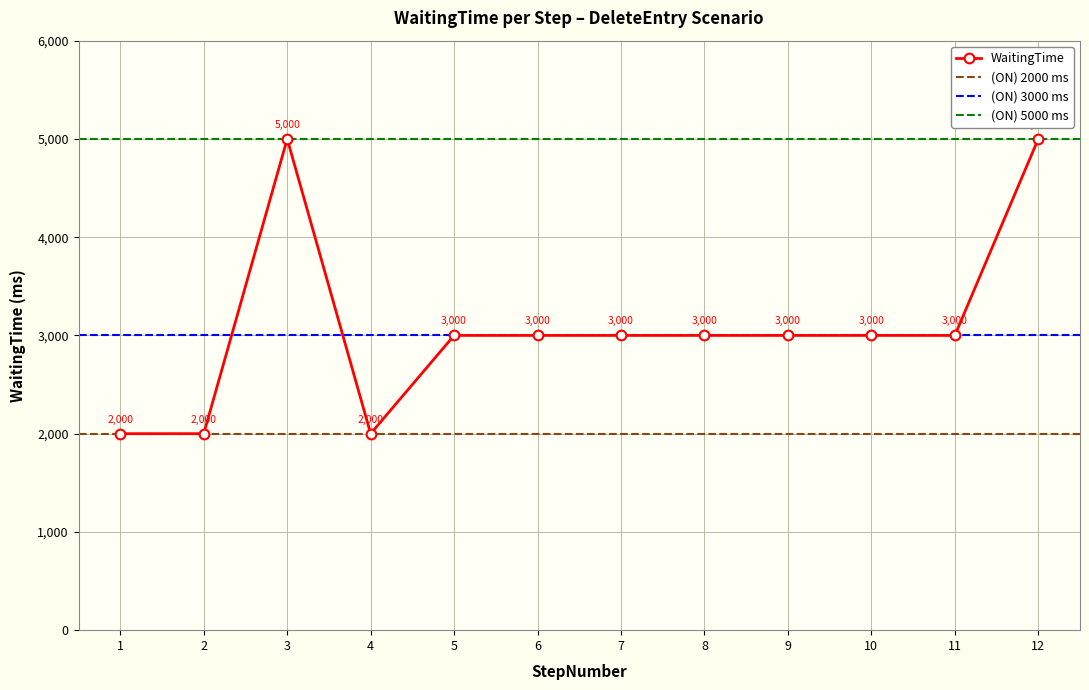

How many interior local peaks (higher than both neighbors) does the data have?

1